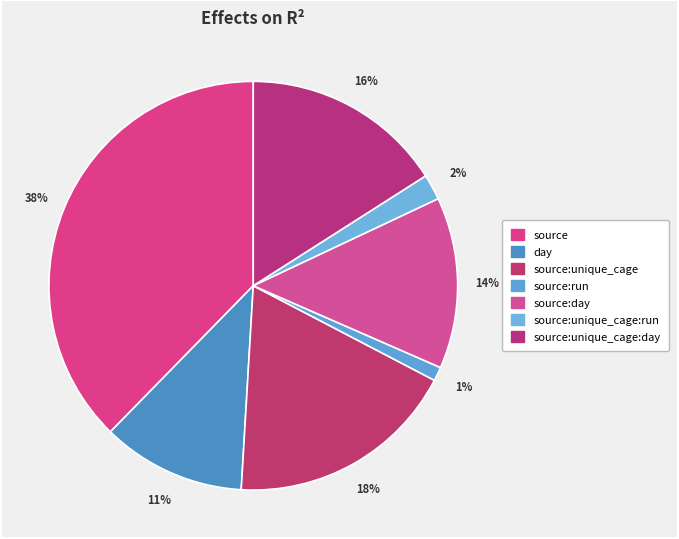

How many slices are in this pie chart?

7